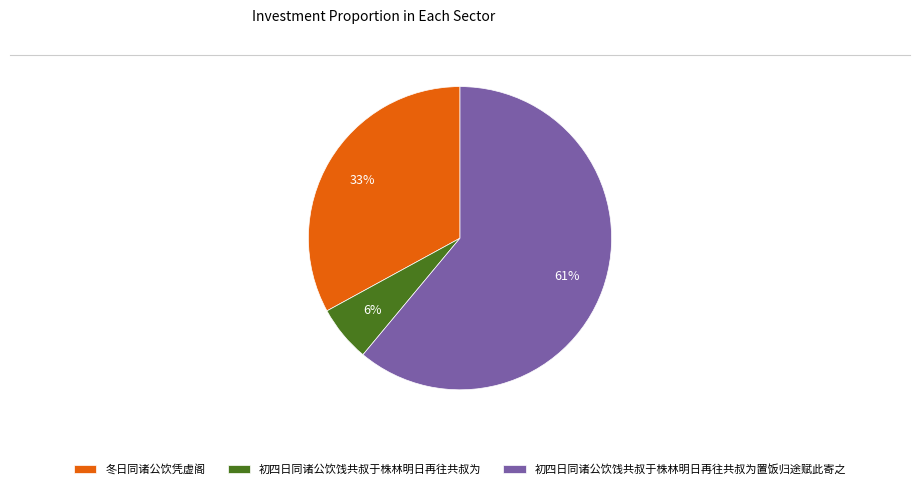

Which slice is the smallest?

初四日同诸公饮饯共叔于株林明日再往共叔为